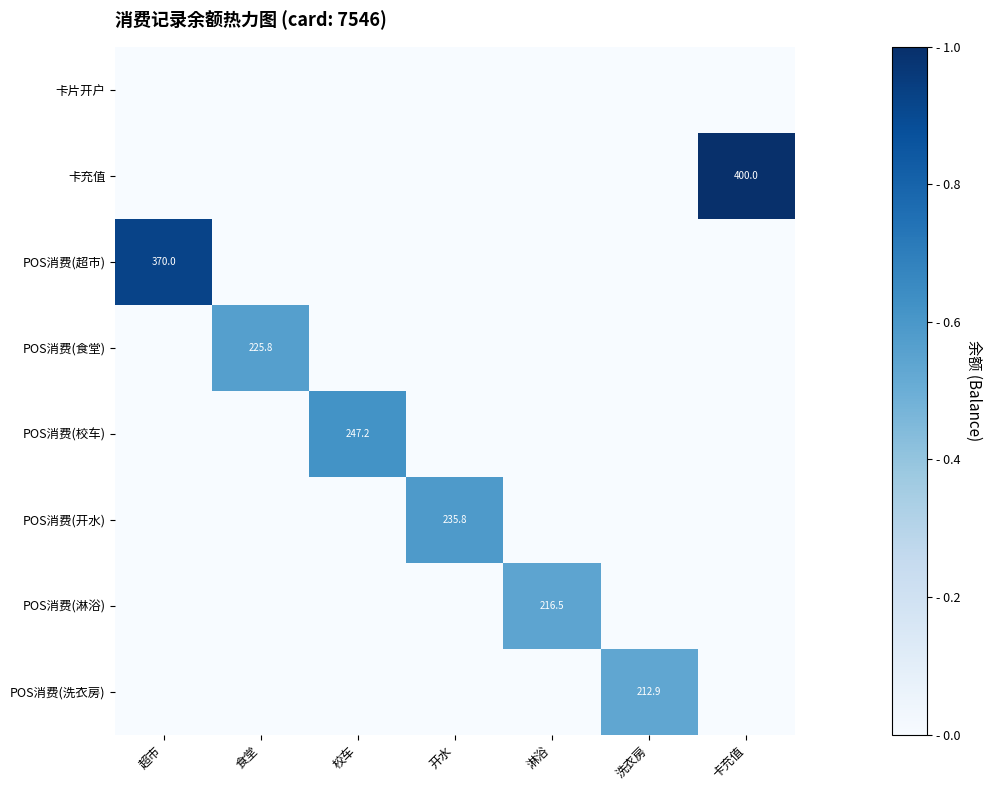

True or false: POS消费(校车) has a value of 247.2 at 校车.

True